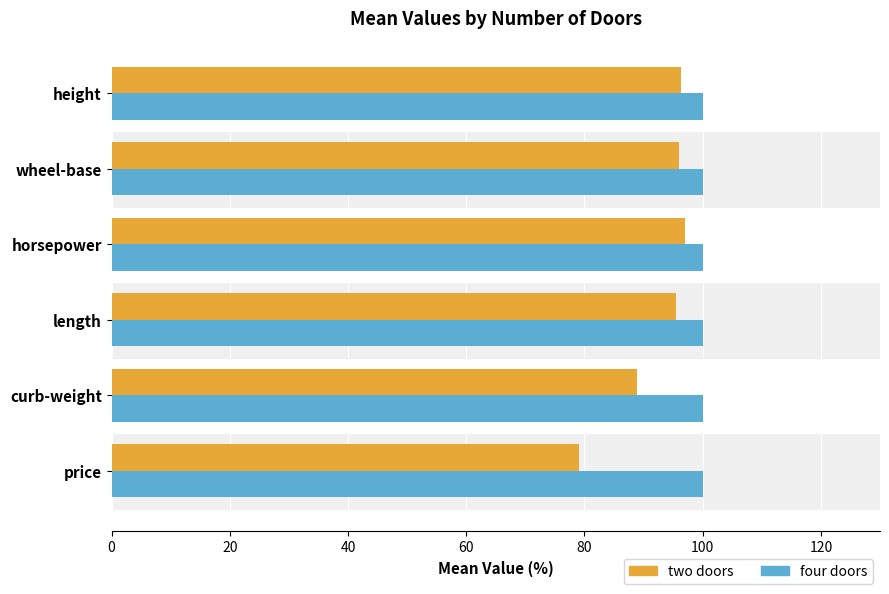

What is the total value across all series at horsepower?

197.0